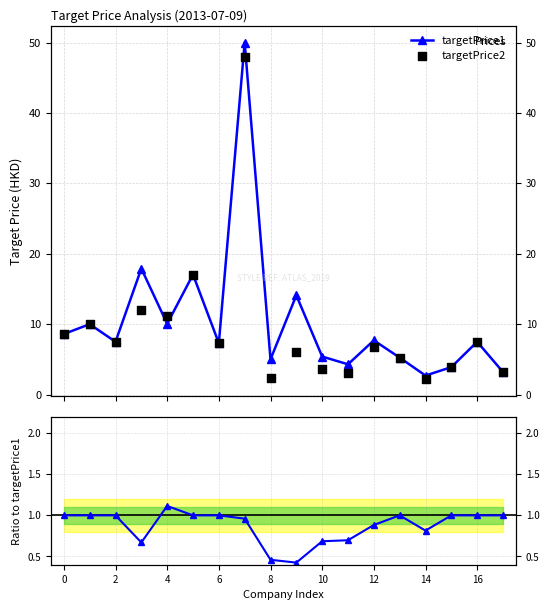

Which series has the widest spread of Y values?

targetPrice1